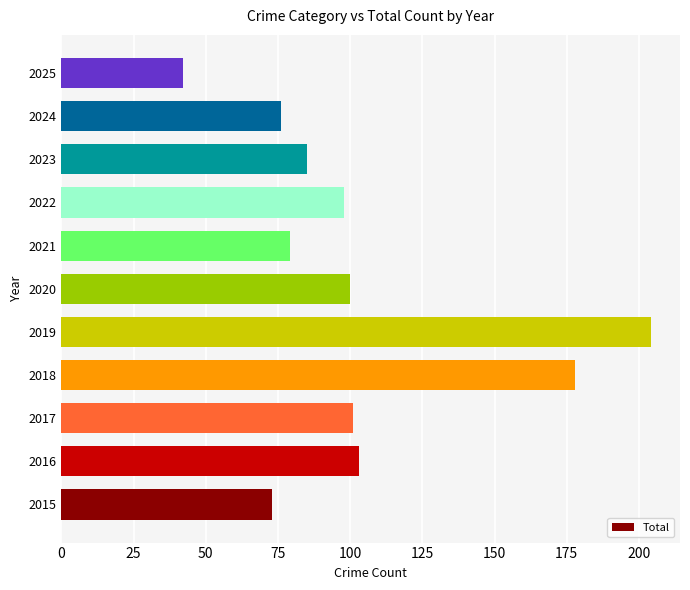

What is the change in value from 2022 to 2024?

-22